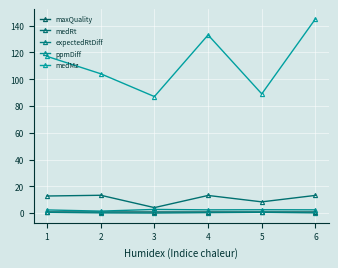

Count the number of data series in this chart.

5